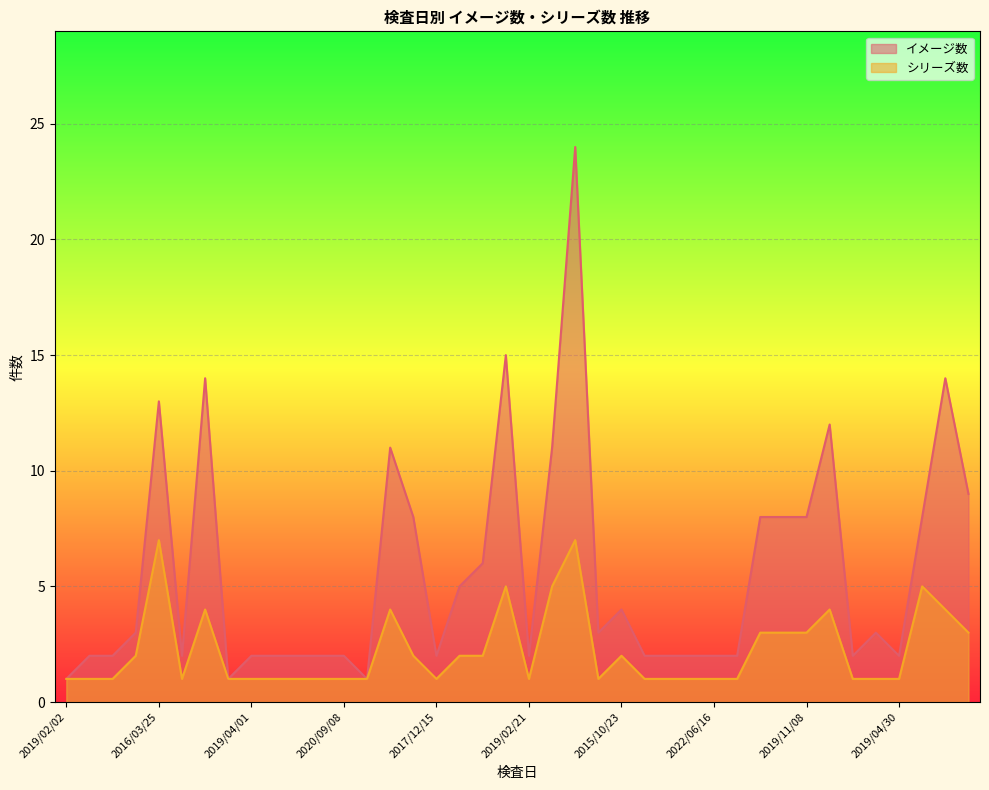

Between 2016/12/20 and 2019/09/27, which is larger?

2016/12/20